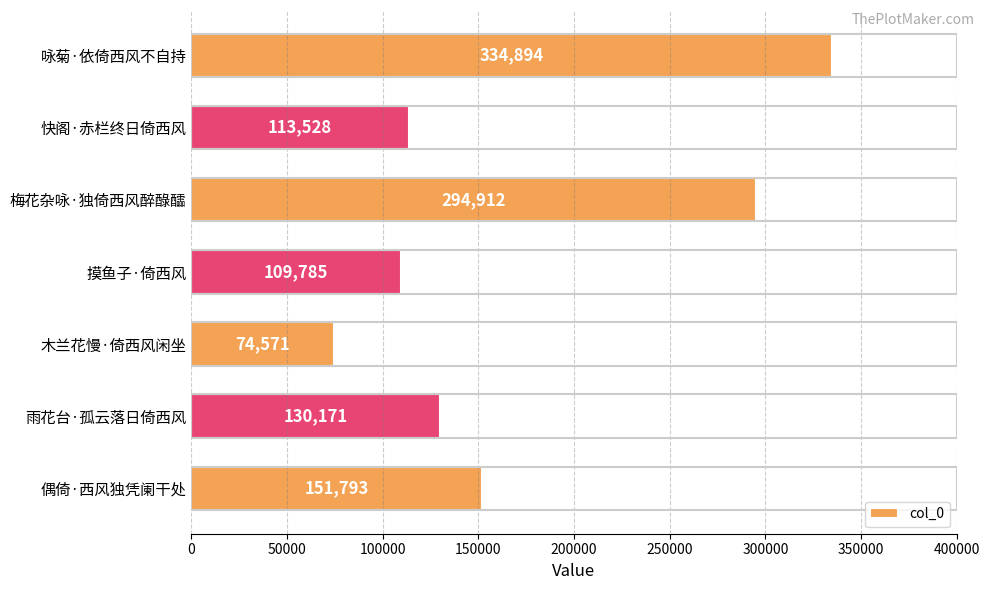

Which label corresponds to the smallest value in the chart?

木兰花慢·倚西风闲坐